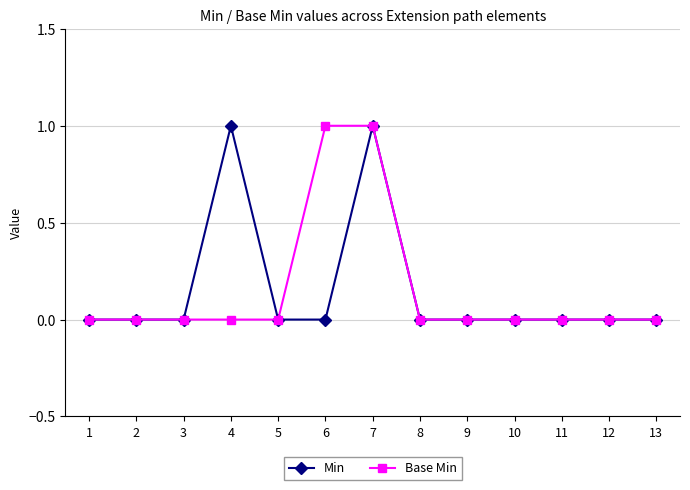

The value of Base Min at 8 is 0. True or false?

True